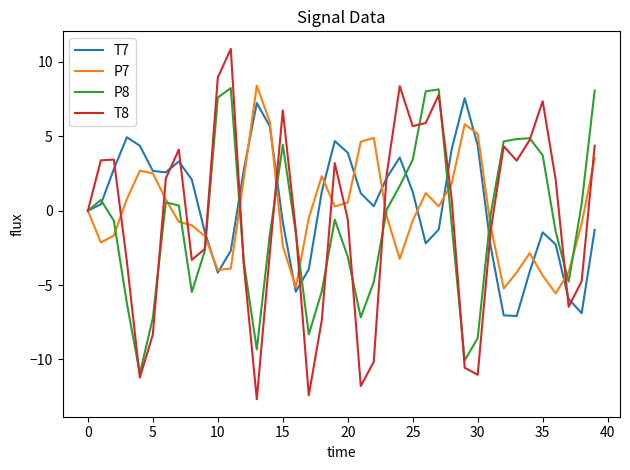

Which series has the largest range (max minus min)?

T8